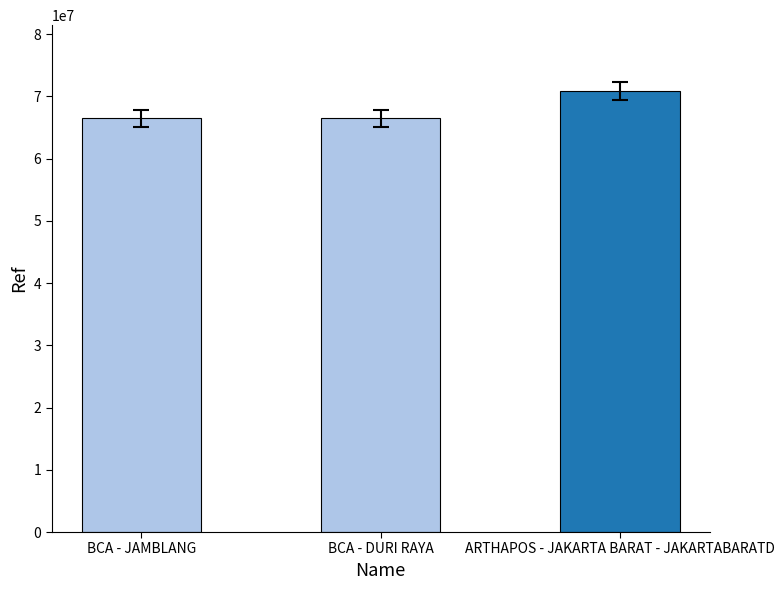

Does the chart contain stacked bars?

No